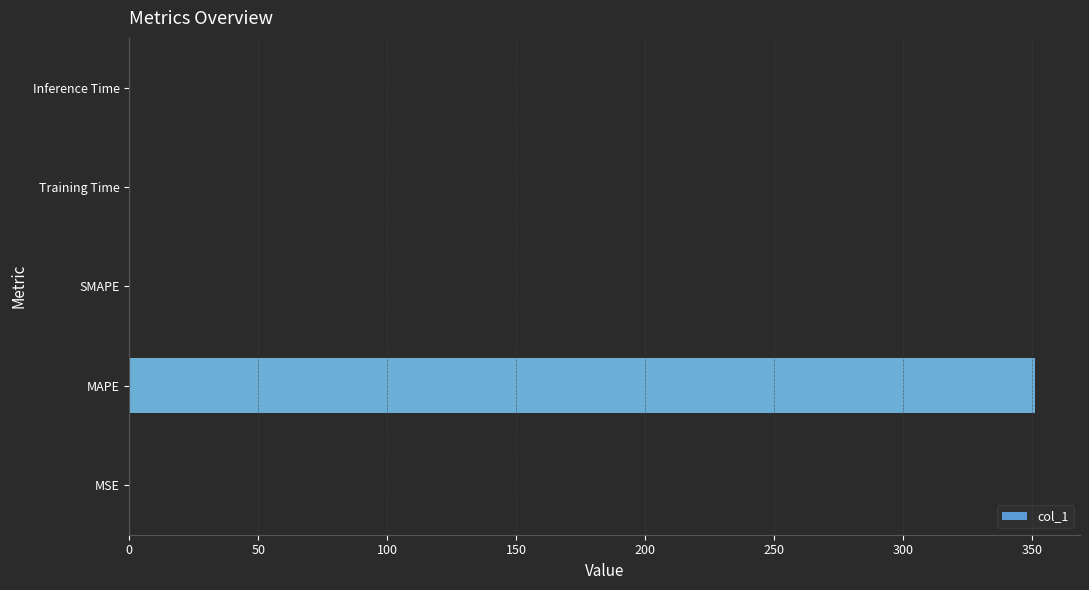

Which category has the highest value across all series?

MAPE